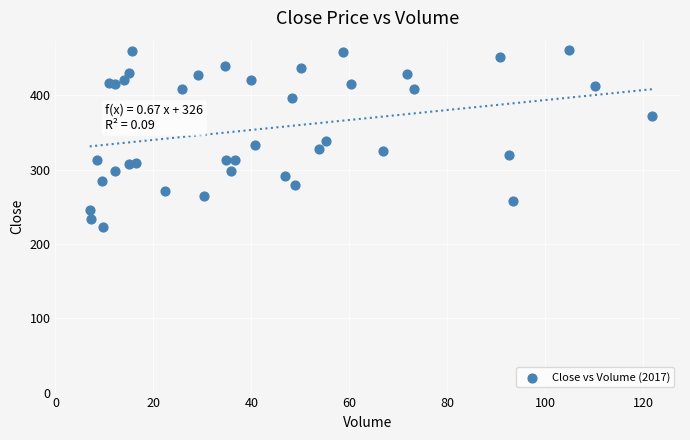

What is the range of Y values (max minus min)?

238.7